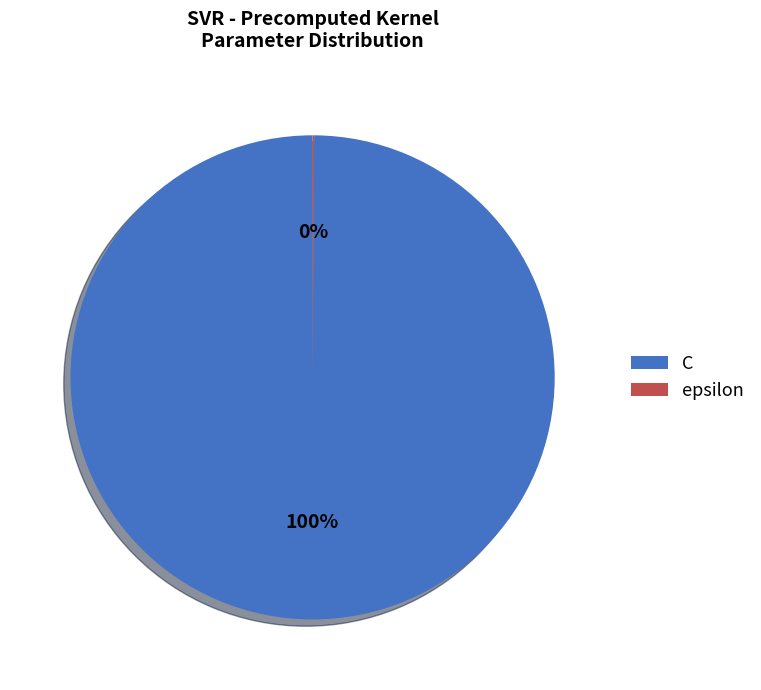

Which slice is the largest?

C